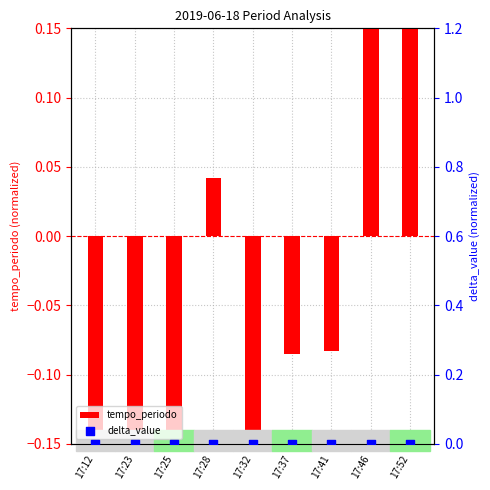

Is the value of delta_value at 17:46 greater than the value of tempo_periodo at 17:32?

Yes